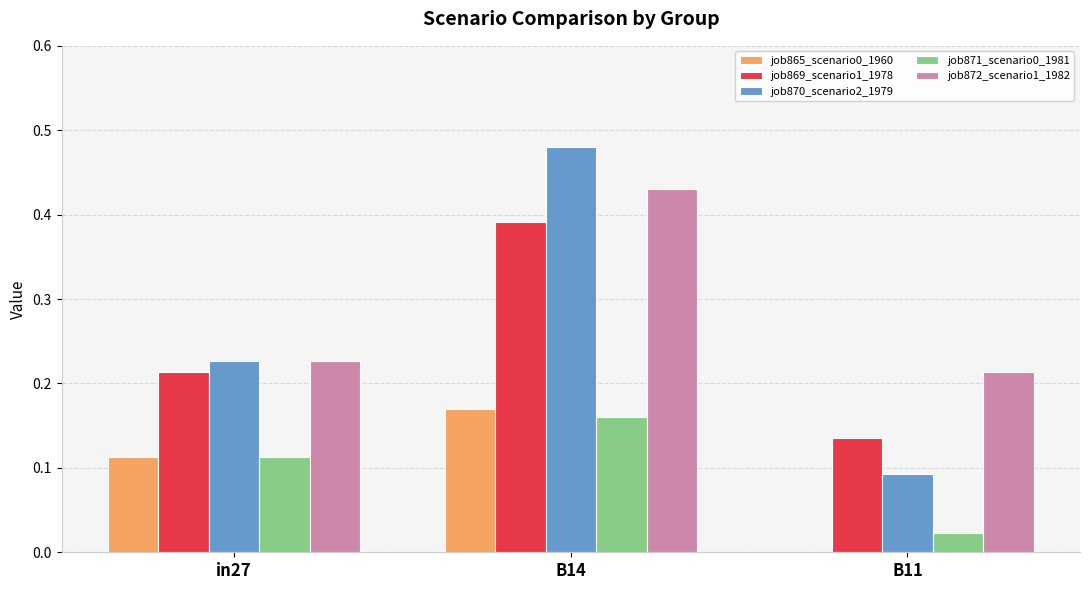

What is the total value across all series at B14?

1.6